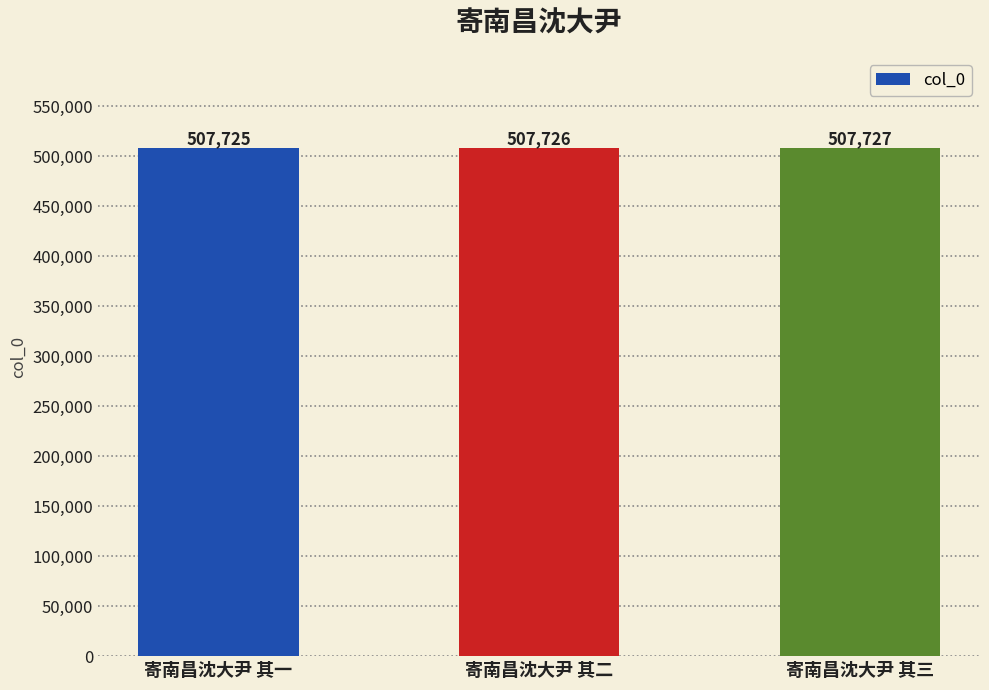

List the labels in order of value, largest first.

寄南昌沈大尹 其三, 寄南昌沈大尹 其二, 寄南昌沈大尹 其一